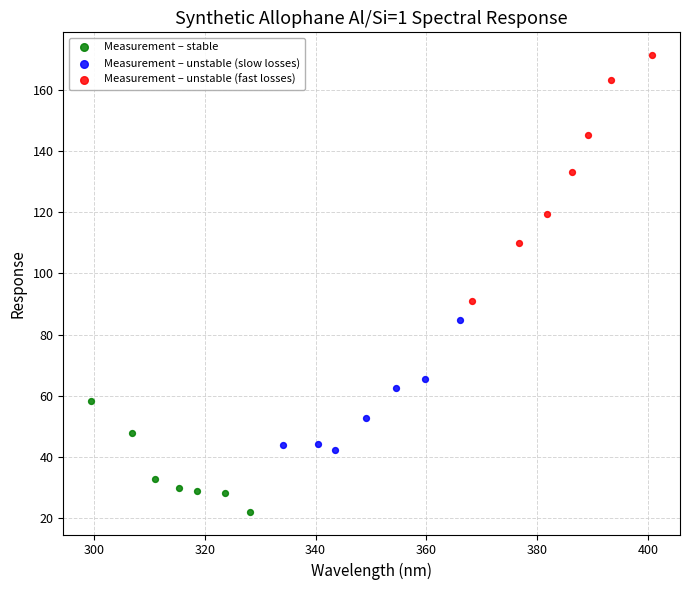

Which series has the widest spread of Y values?

Measurement – unstable (fast losses)